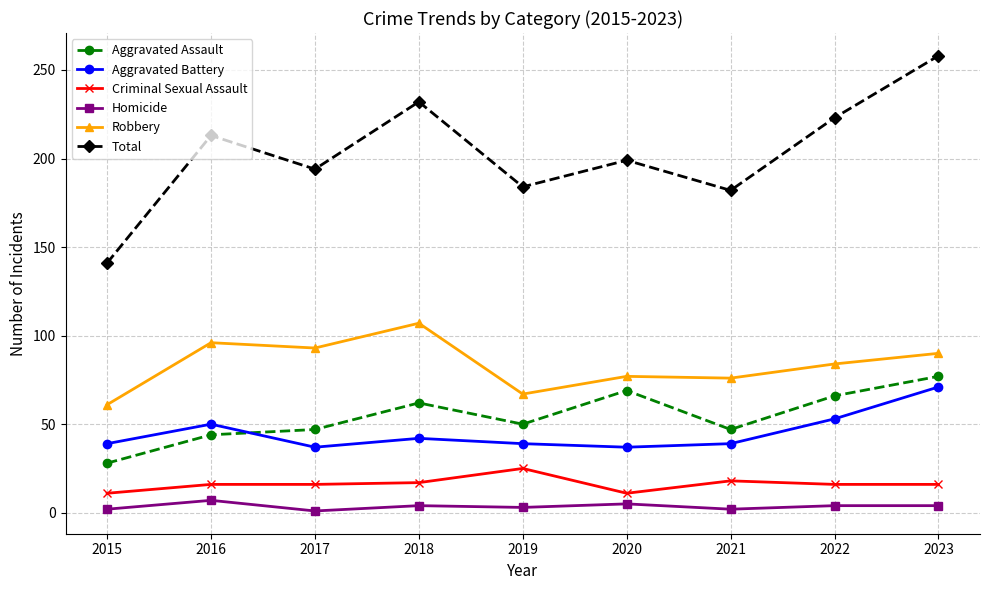

Between 2015 and 2016, which series saw the biggest shift?

Total